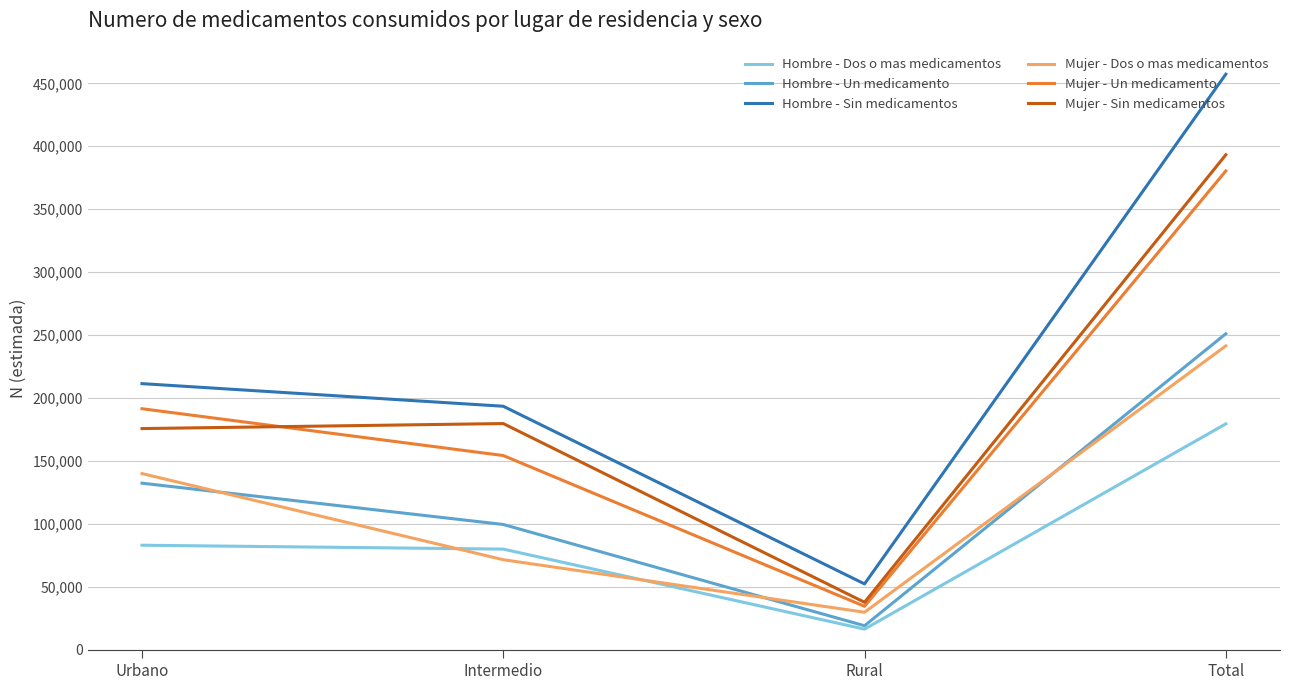

Reading right to left, transcribe all the data shown in this chart.

Hombre - Dos o mas medicamentos: Total=179487	Rural=16425	Intermedio=79984	Urbano=83078
Hombre - Un medicamento: Total=251044	Rural=19128	Intermedio=99551	Urbano=132364
Hombre - Sin medicamentos: Total=457238	Rural=52340	Intermedio=193467	Urbano=211432
Mujer - Dos o mas medicamentos: Total=241409	Rural=29842	Intermedio=71569	Urbano=139998
Mujer - Un medicamento: Total=380379	Rural=34558	Intermedio=154314	Urbano=191507
Mujer - Sin medicamentos: Total=393196	Rural=37740	Intermedio=179721	Urbano=175734